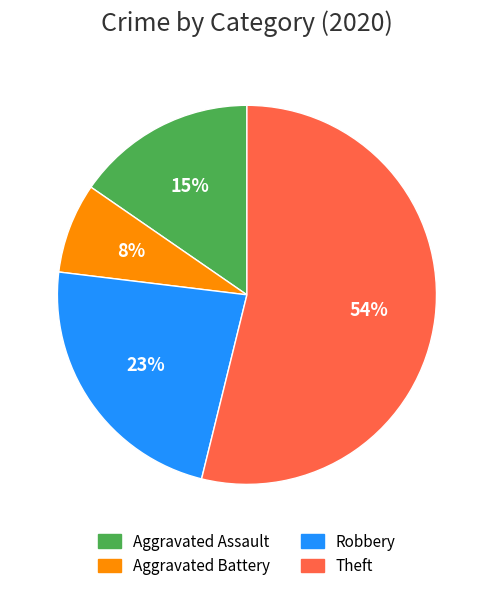

Count the number of slices in the pie.

4